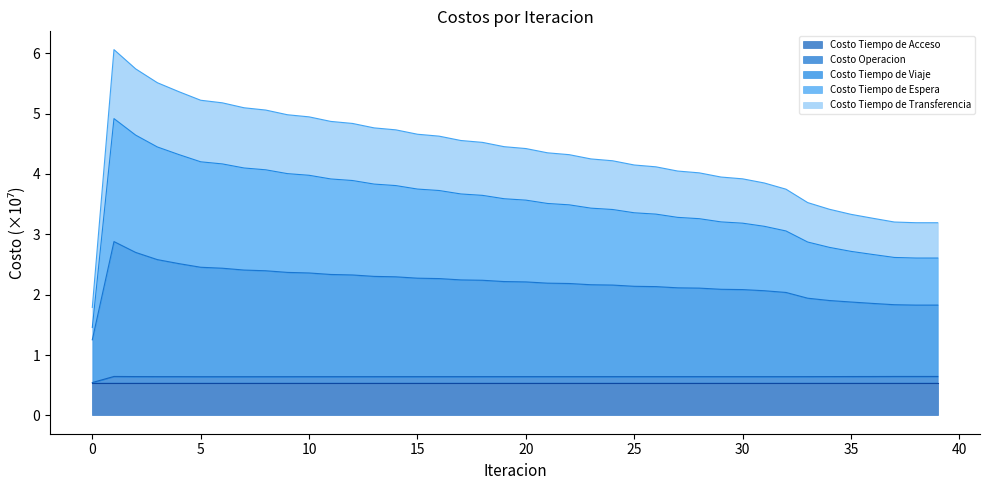

At how many categories does at least one series exceed 5?

8